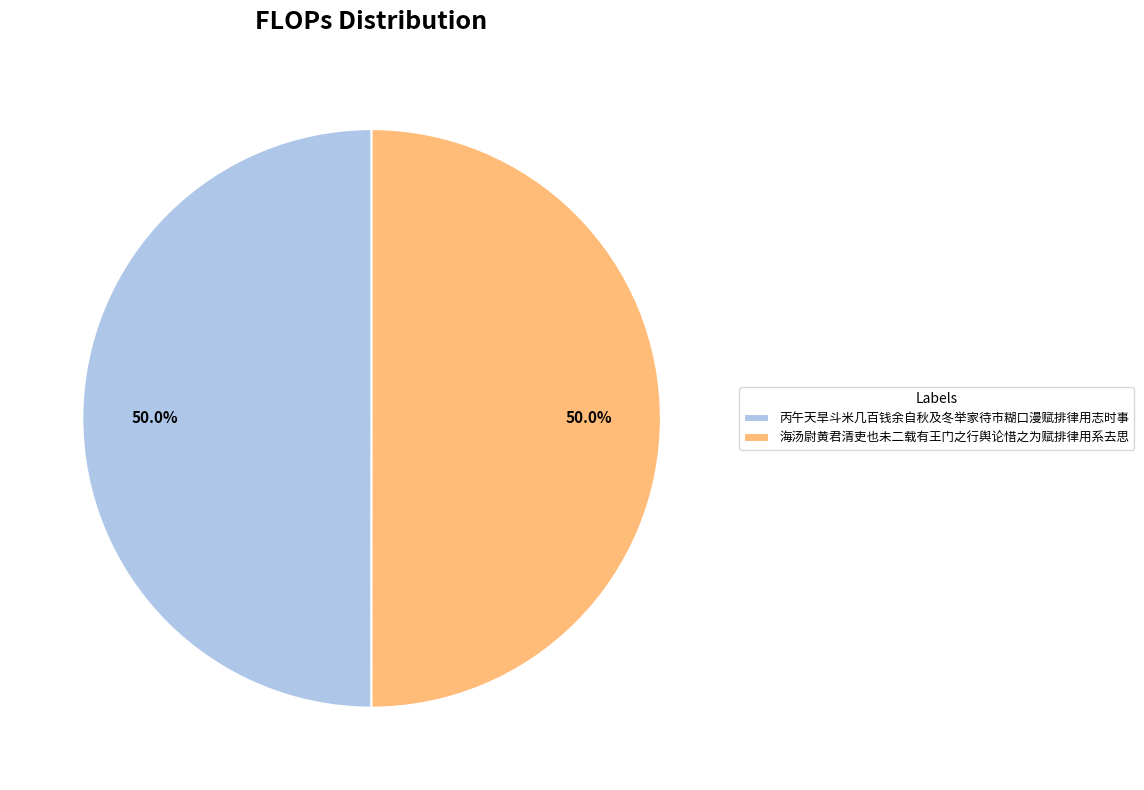

How much of the chart is everything except 海汤尉黄君清吏也未二载有王门之行舆论惜之为赋排律用系去思?

50.0%